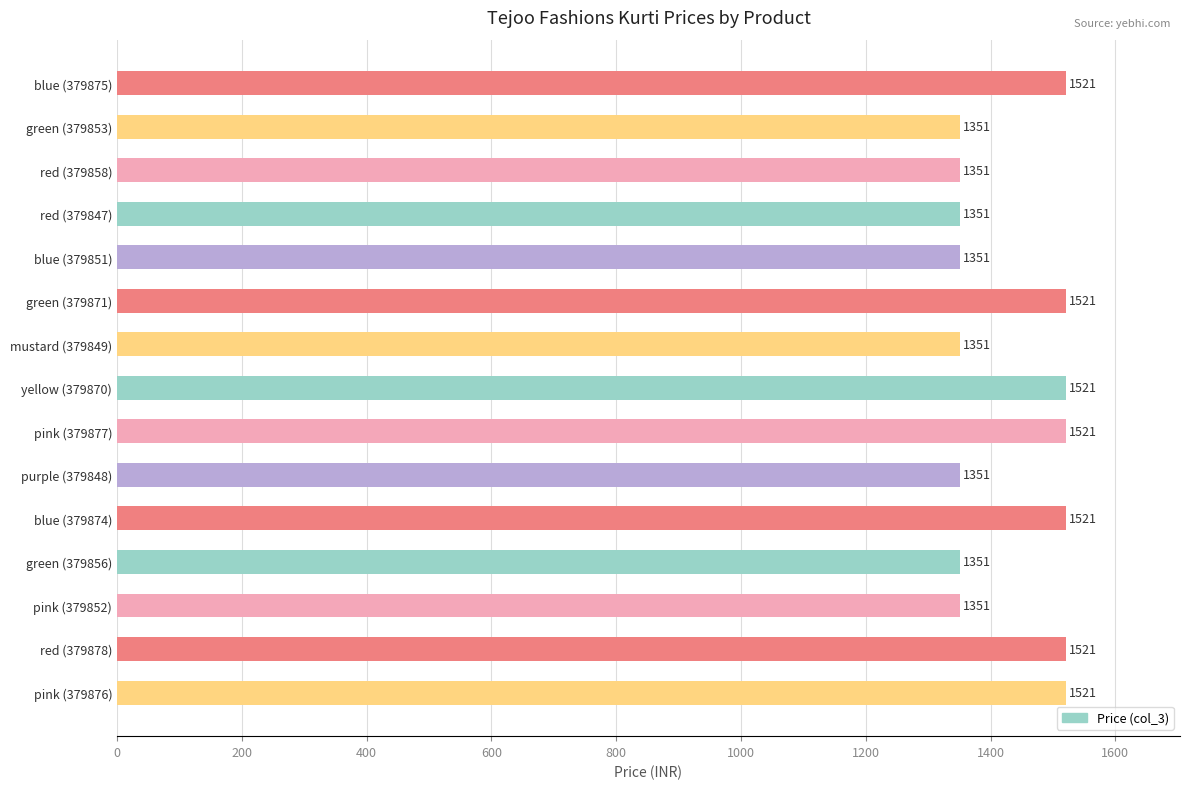

The chart shows a value of 1521 at pink (379876). True or false?

True